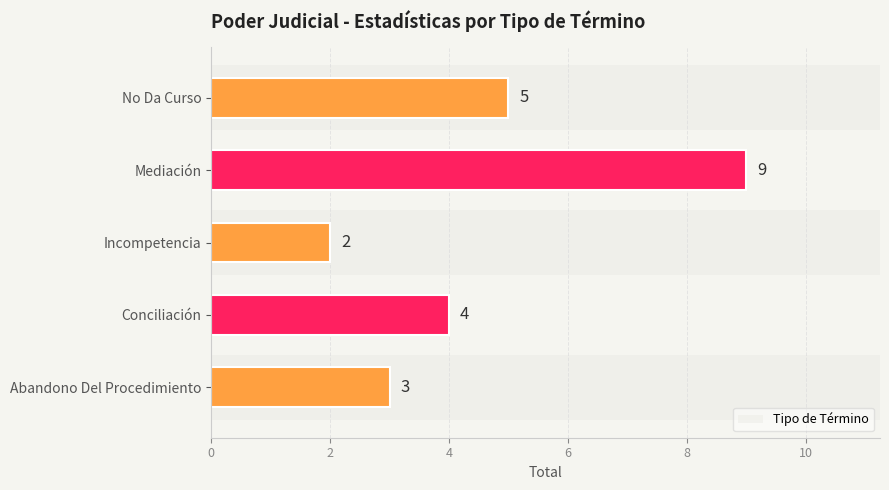

Reading bottom to top, extract all data points from this chart.

3	4	2	9	5